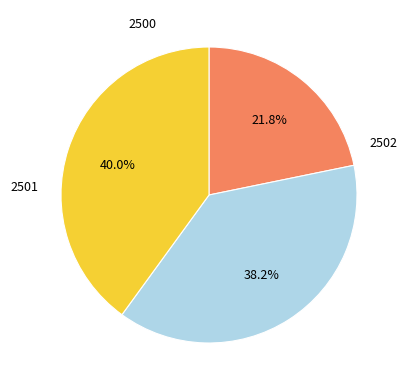

Does any single category account for the majority?

No